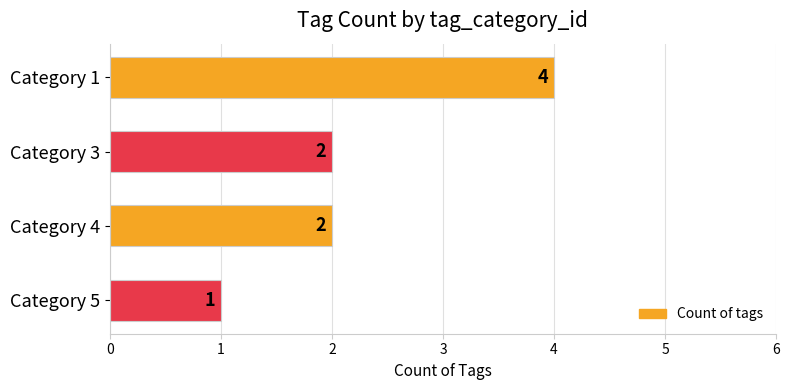

What is the sum of all values?

9